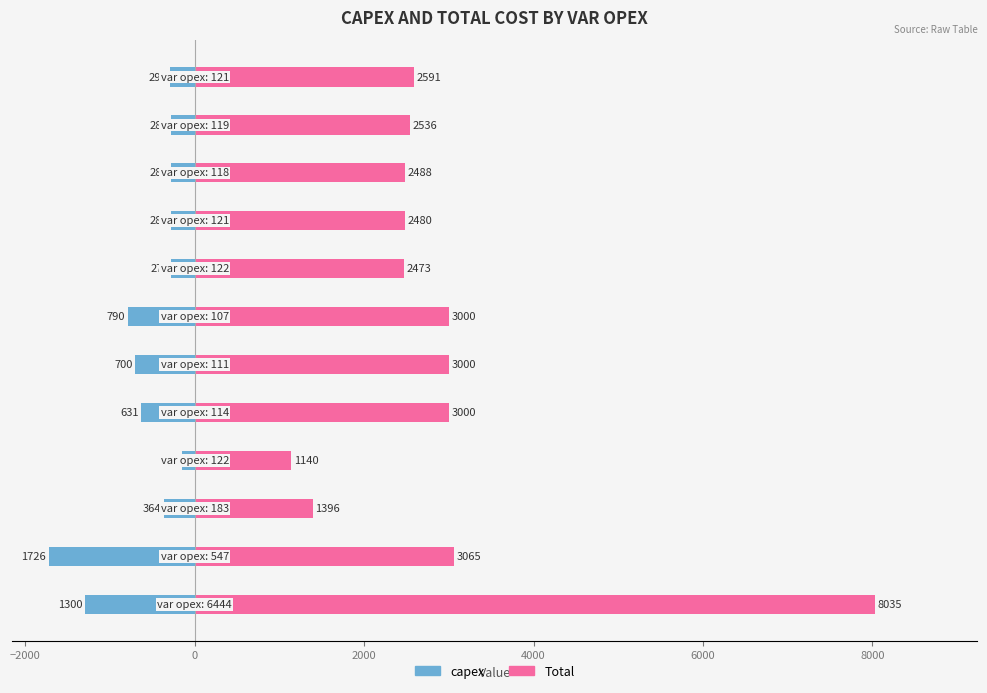

How many bars are there in total?

24